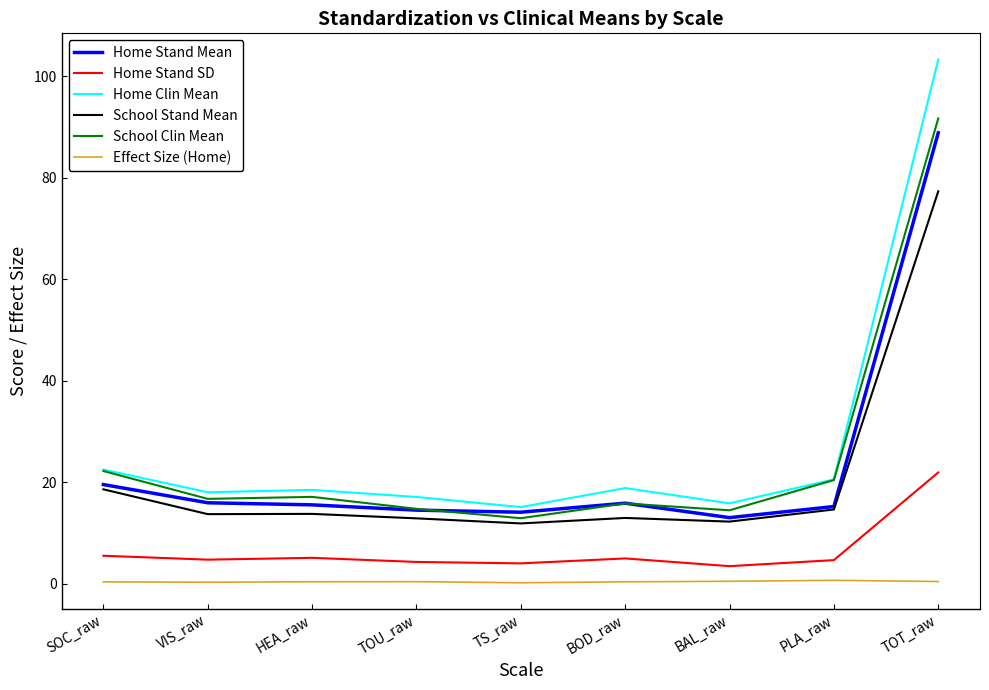

What is the difference between the highest and lowest values at TOT_raw?

102.9